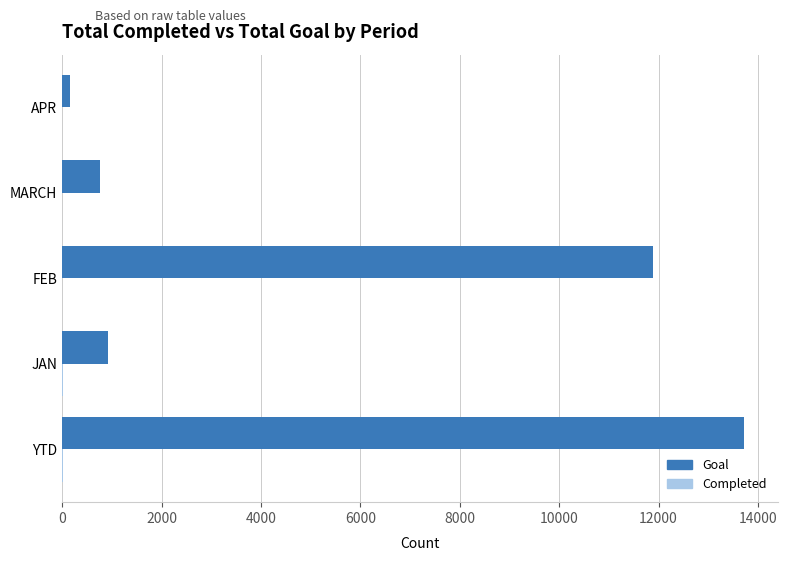

What is the greatest value displayed?

13721